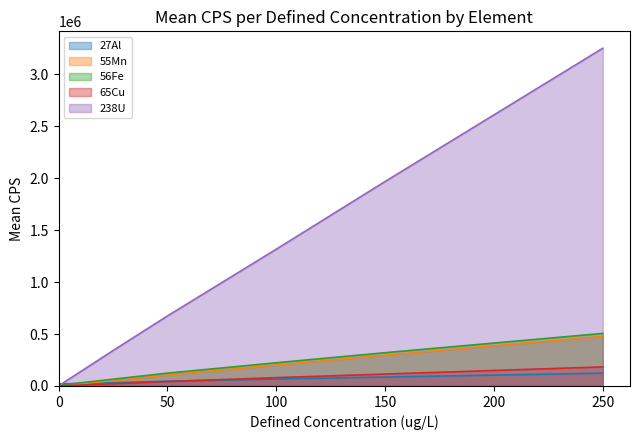

How many values in the 55Mn series exceed 201981?

2